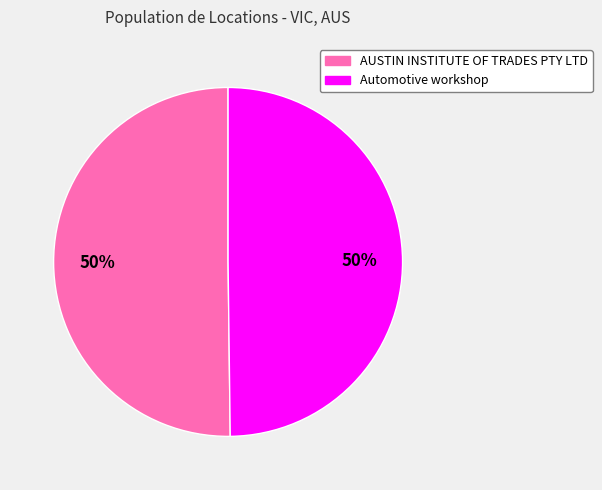

The AUSTIN INSTITUTE OF TRADES PTY LTD slice represents 64% of the pie. True or false?

False